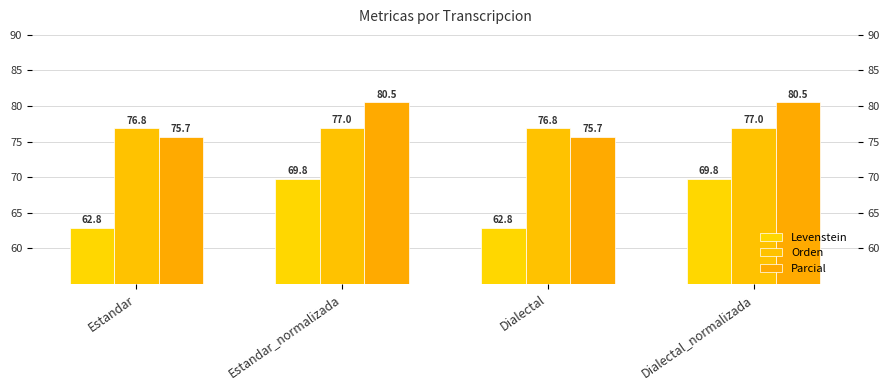

Which series has the widest spread of values?

Levenstein